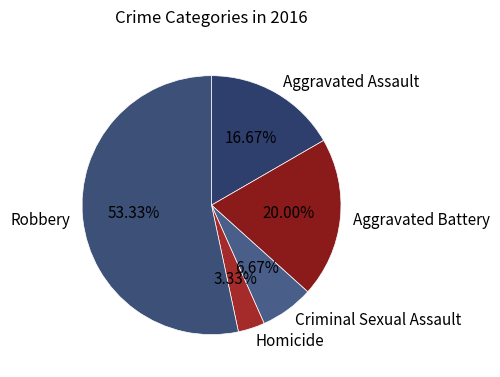

Combined, what portion of the pie is Aggravated Battery and Homicide?

23.3%